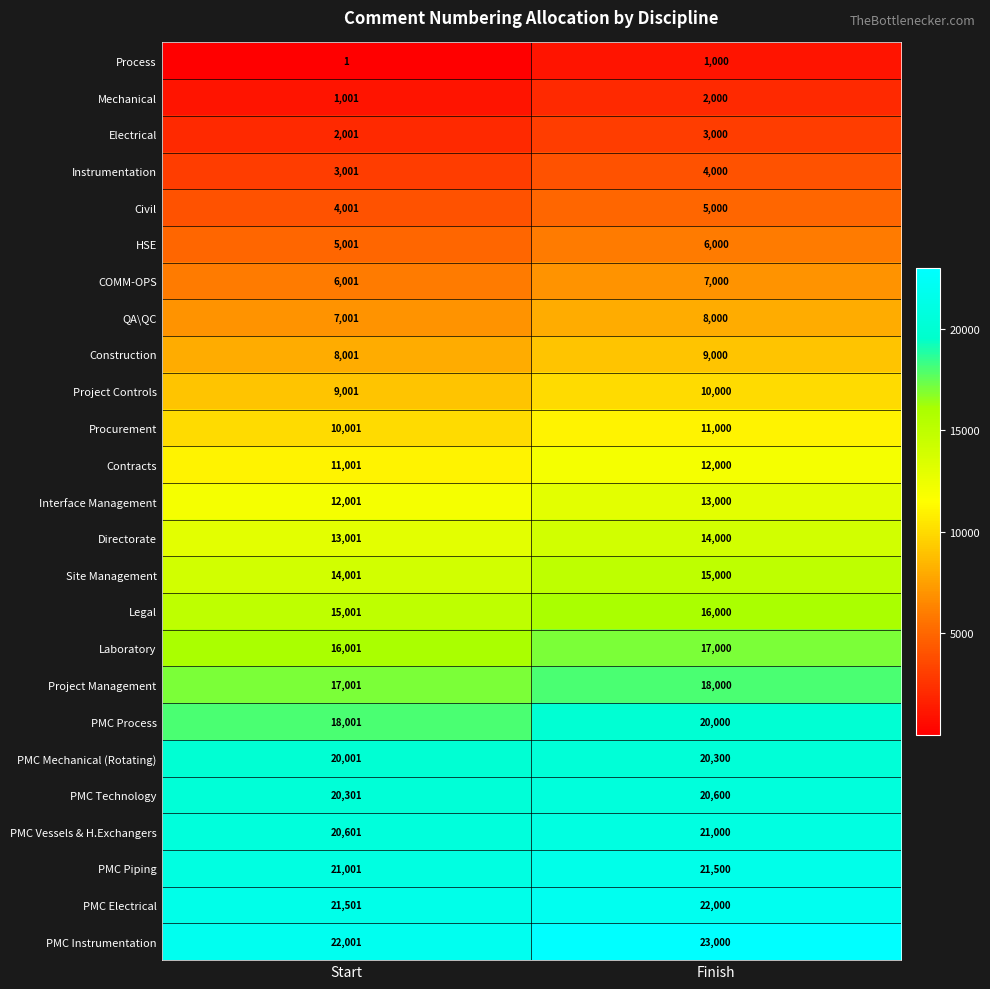

At which label does Electrical reach its peak?

Finish